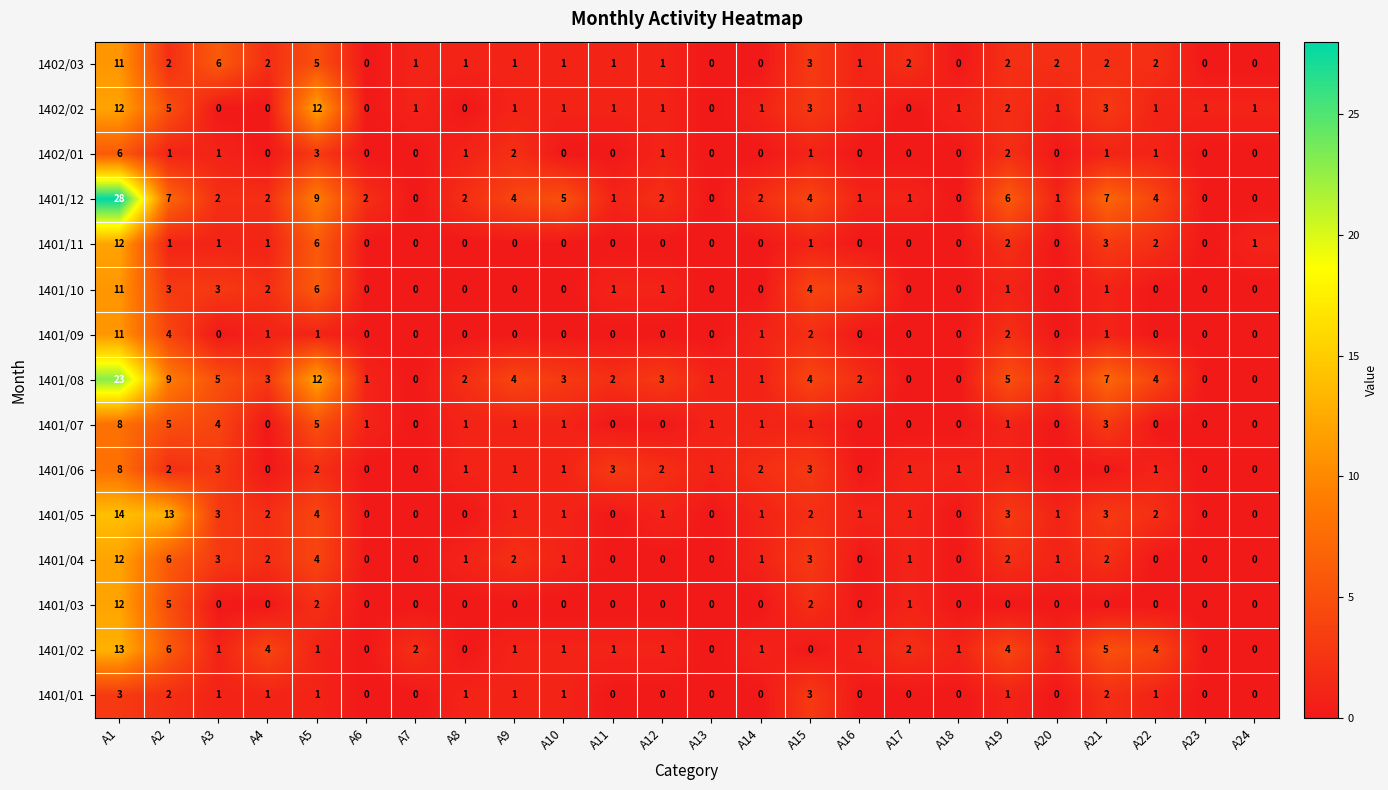

Which series has the largest total across all categories?

1401/08